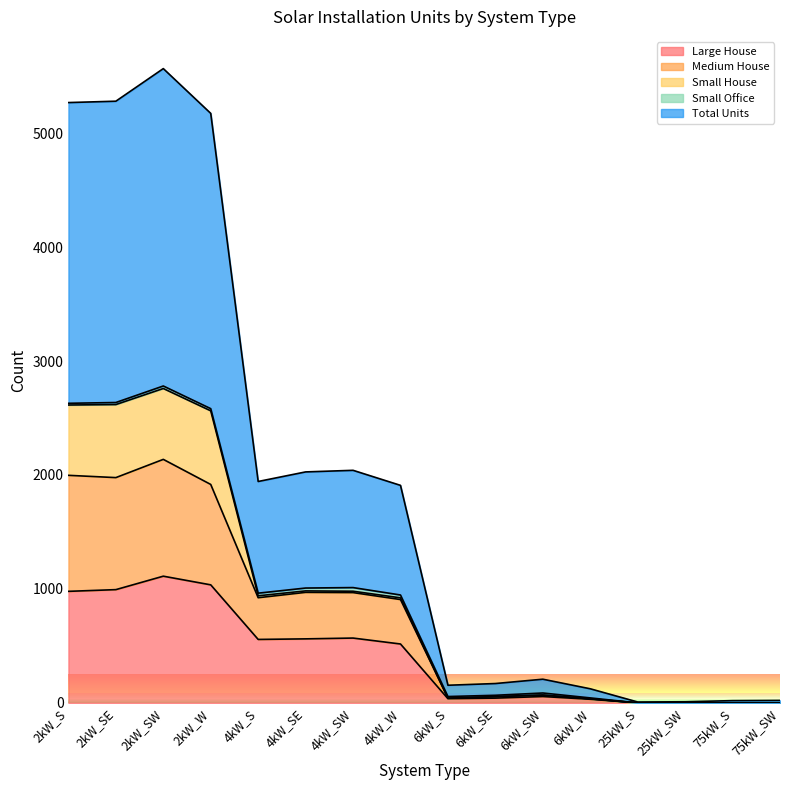

How many values in Large House are above zero?

12